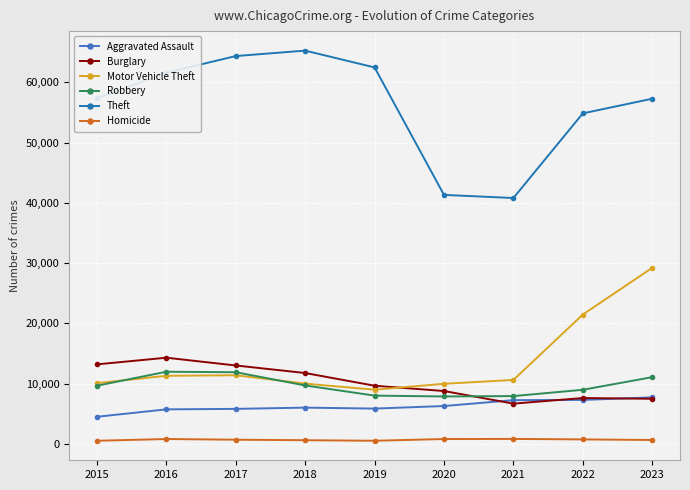

What is the approximate value of Homicide at 2021, to the nearest 50?

800